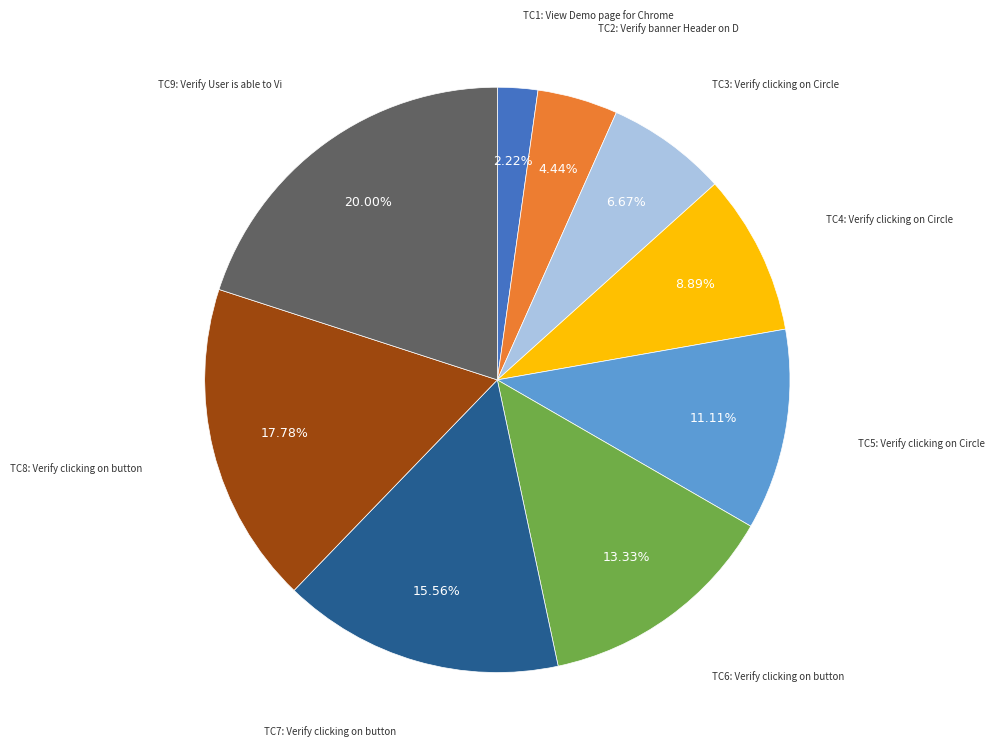

How many slices are in this pie chart?

9